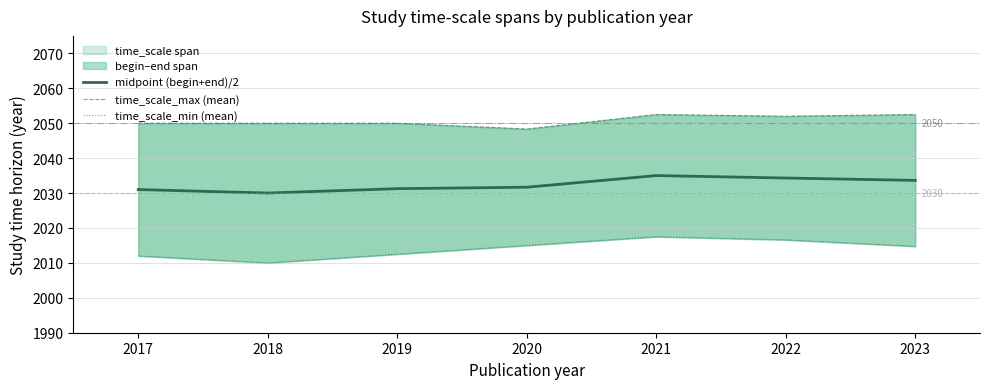

What is the minimum value for midpoint (begin+end)/2?

2030.0